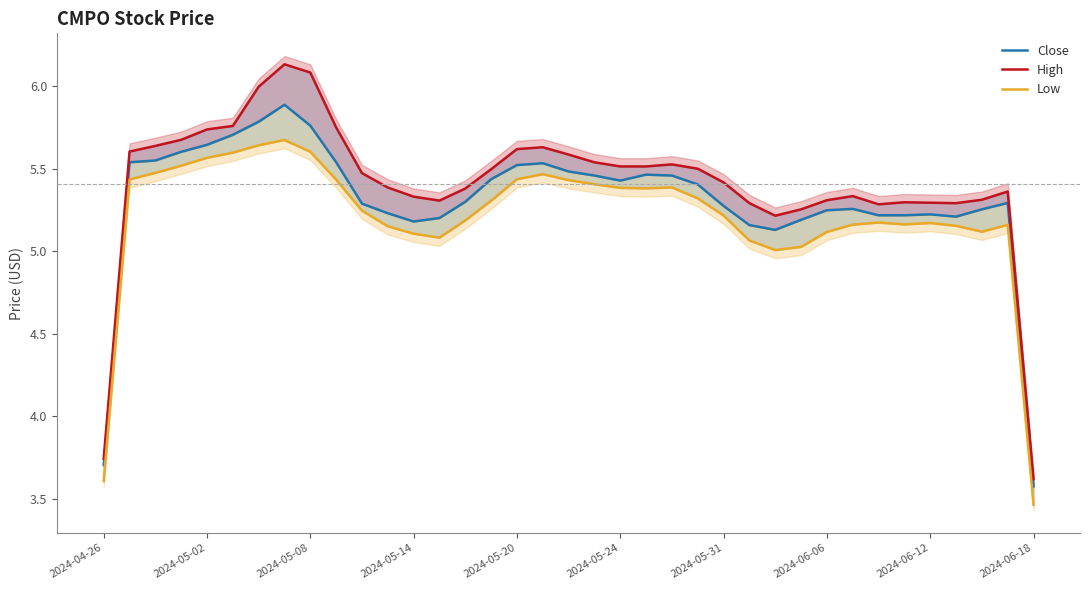

How many data points in Low are above 5?

35